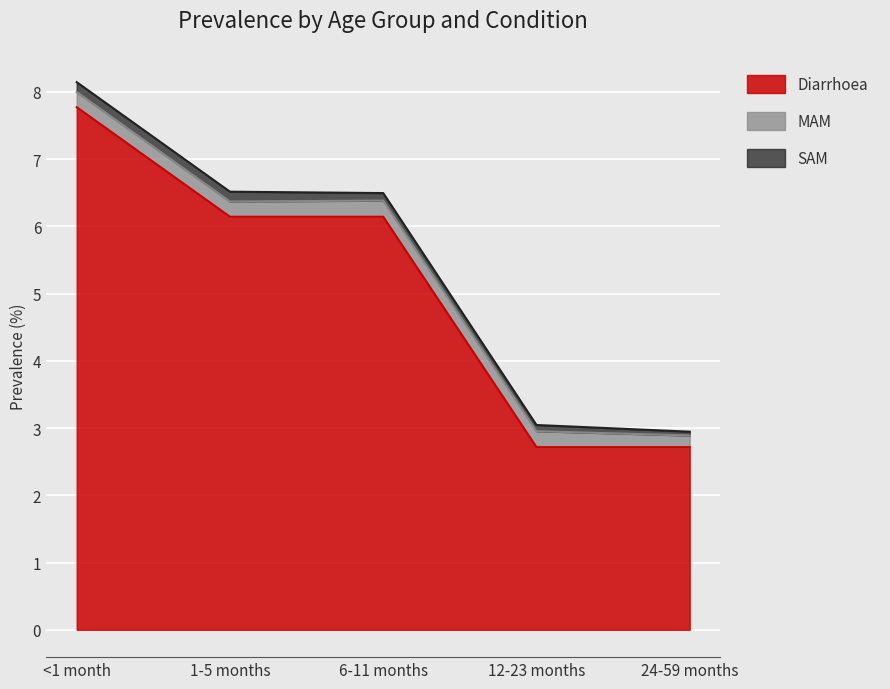

Reading left to right, list all the values displayed in this chart.

Diarrhoea: 7.8	6.1	6.1	2.7	2.7
MAM: 0.2	0.2	0.2	0.2	0.2
SAM: 0.1	0.1	0.1	0.1	0.1